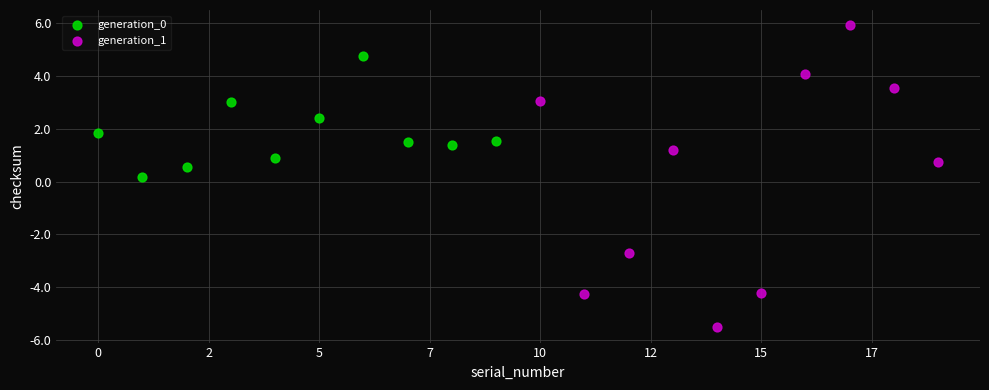

Which series contains the highest Y value?

generation_1